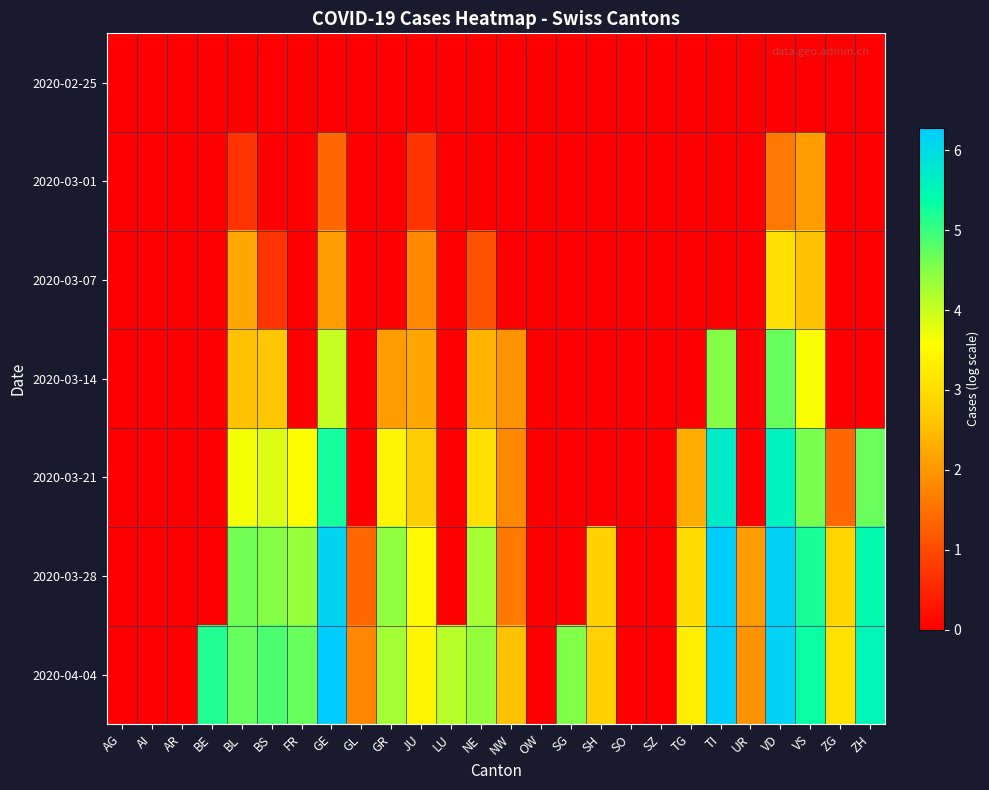

What is the total value across all series at ZH?

15.6